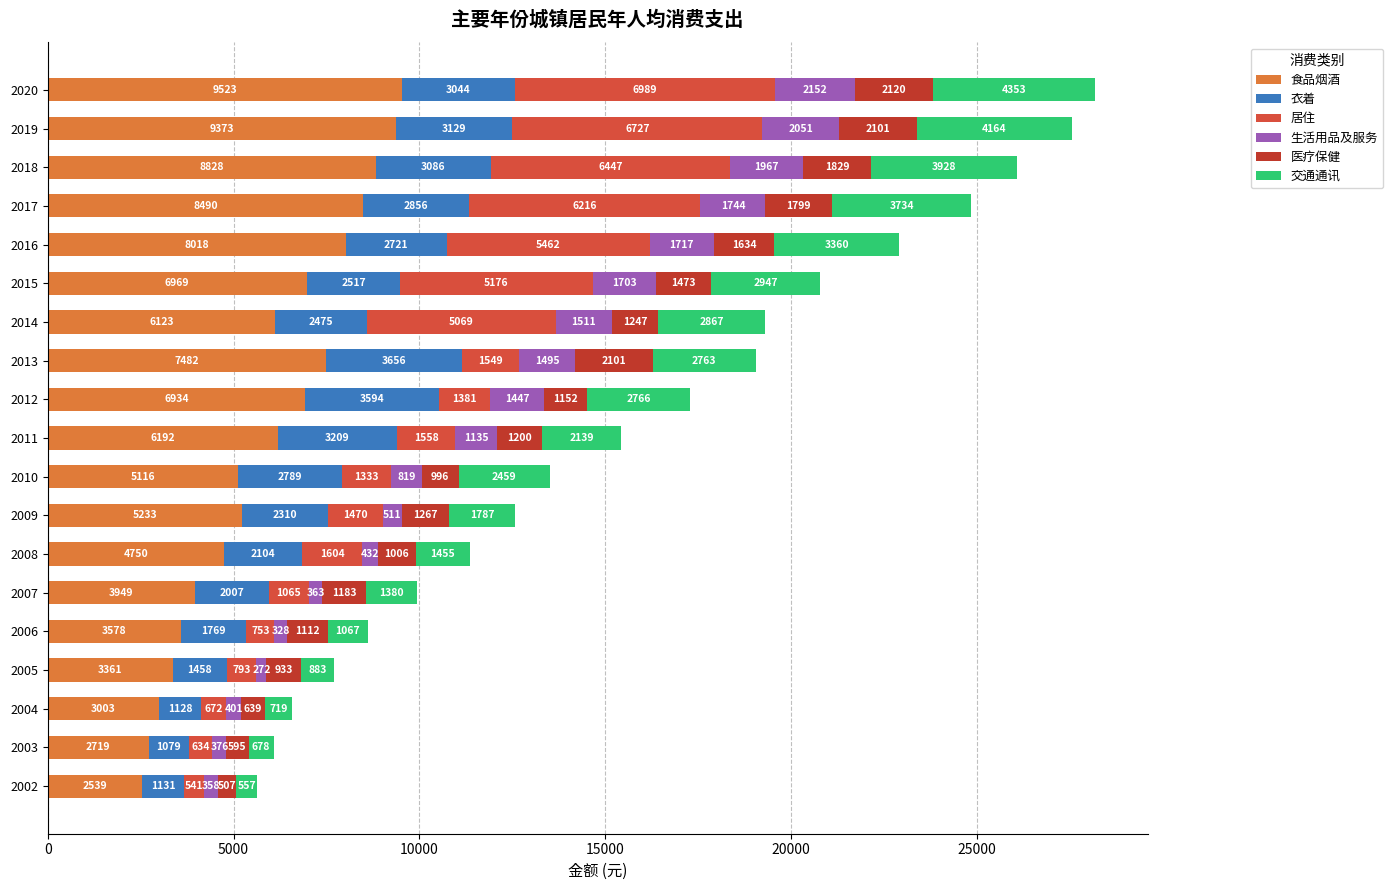

Count the number of data series in this chart.

6